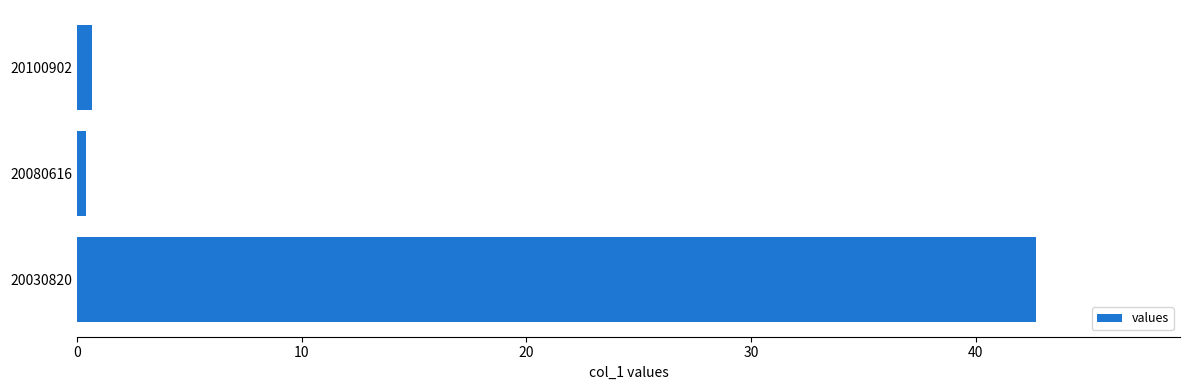

Reading top to bottom, what are all the values shown in this chart?

20100902=0.7	20080616=0.4	20030820=42.7